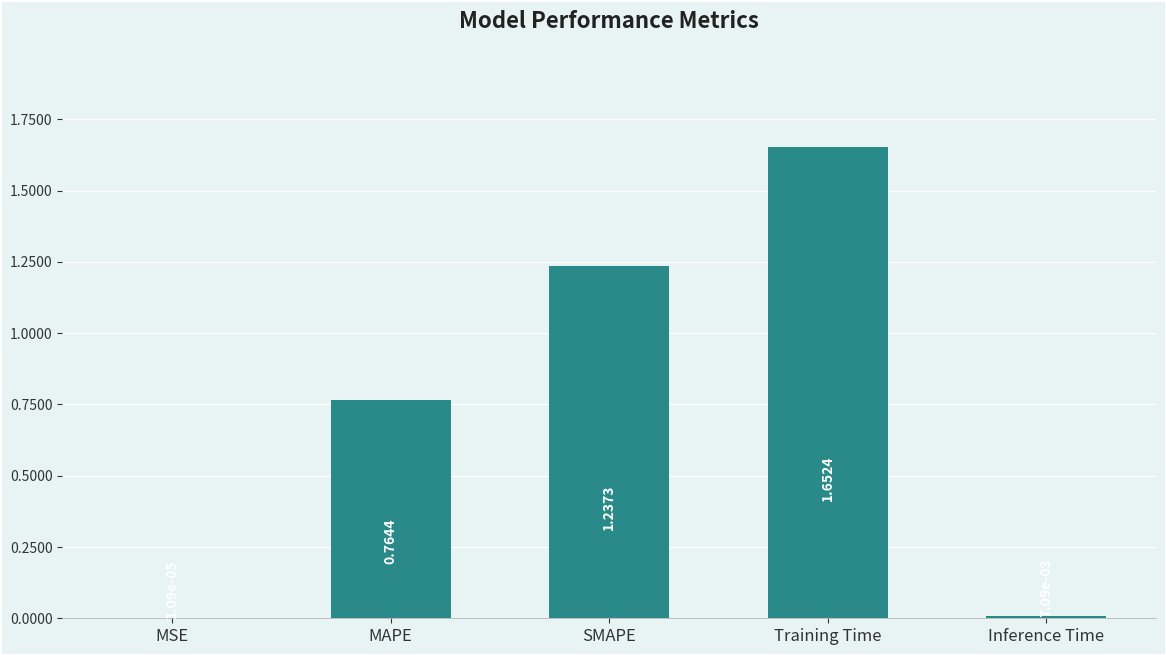

Does the chart contain stacked bars?

No